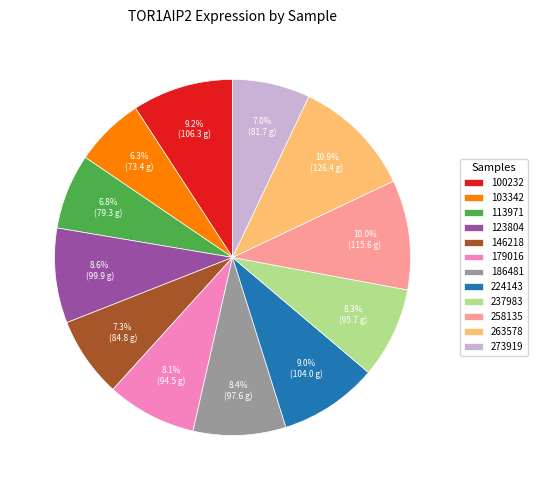

To the nearest percent, what is the difference between the largest and smallest slice percentages?

5%